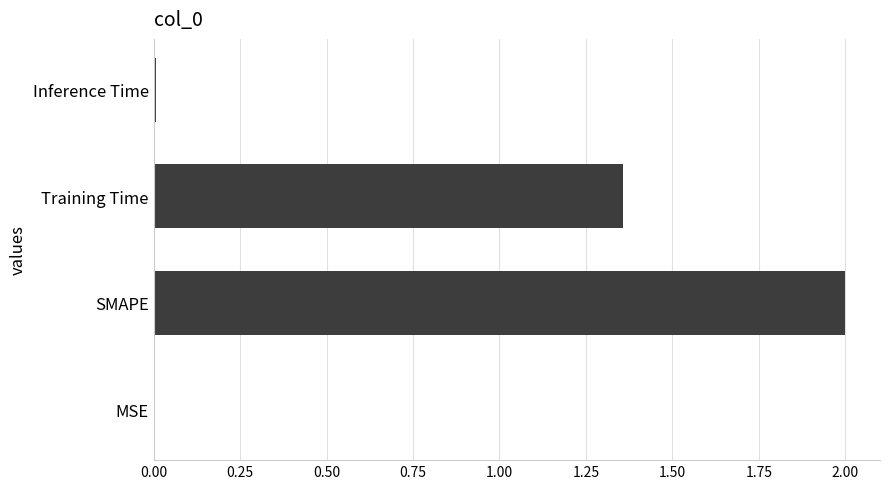

True or false: the data shows 0.0 at MSE.

True